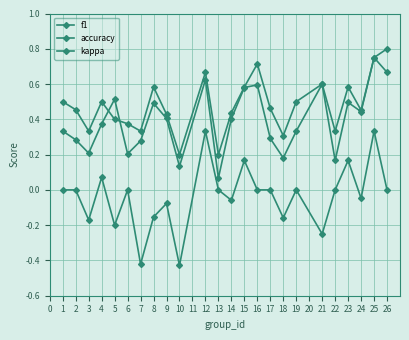

How many categories are shown in the chart?

24